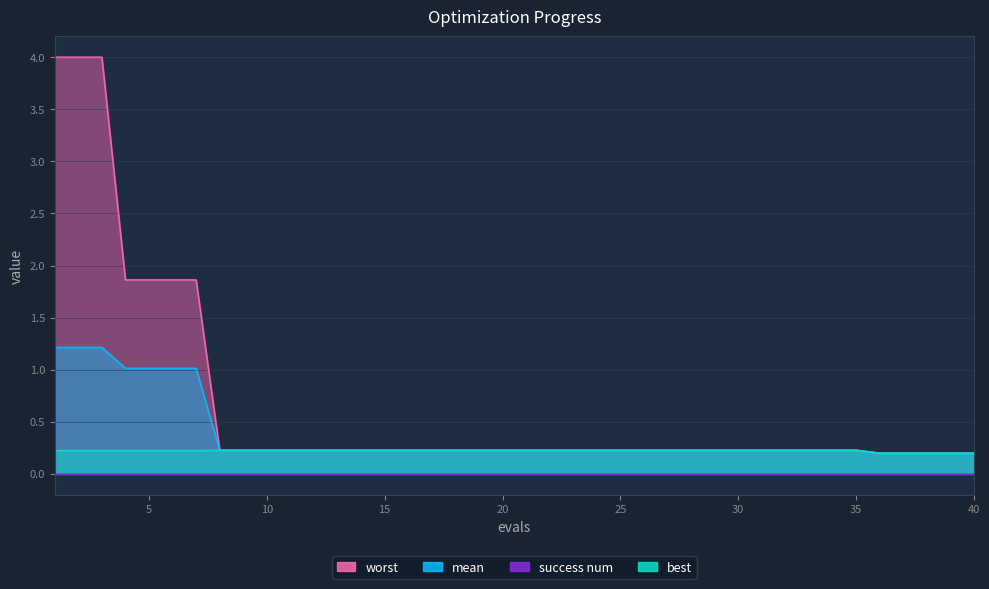

How many lines are shown in the chart?

4